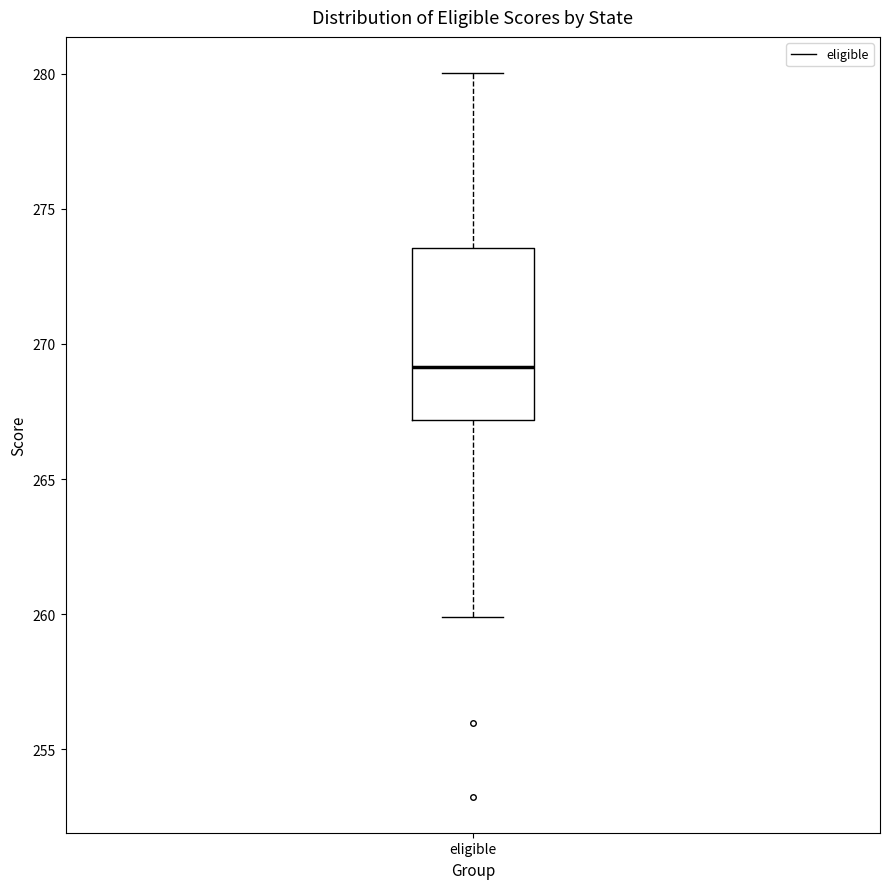

Read this box plot against the y-axis: the position of the median line, the range covered by the box, and the ends of both whiskers. The values are not printed on the chart, so give them approximately, as read against the axis.

median 269.0, box 267.0 to 273.5, whiskers 260.0 to 280.0